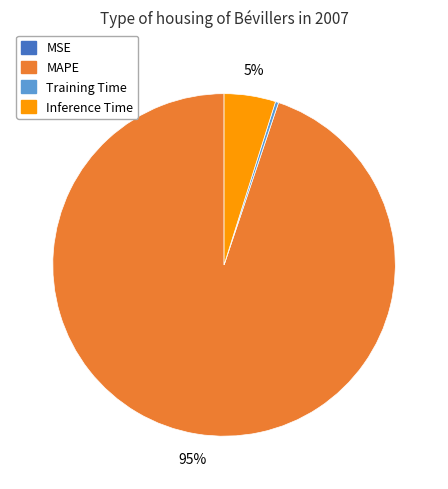

To the nearest percent, what is the difference between the largest and smallest slice percentages?

95%